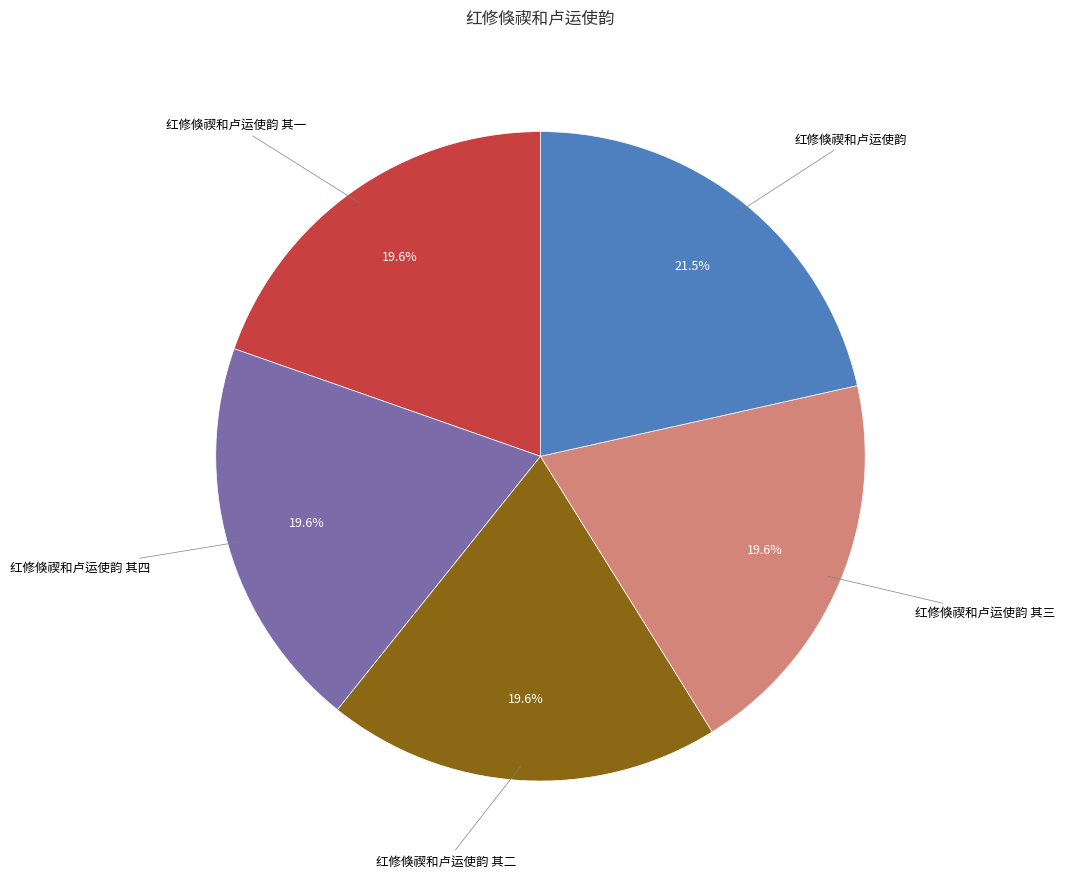

Does any single category account for the majority?

No